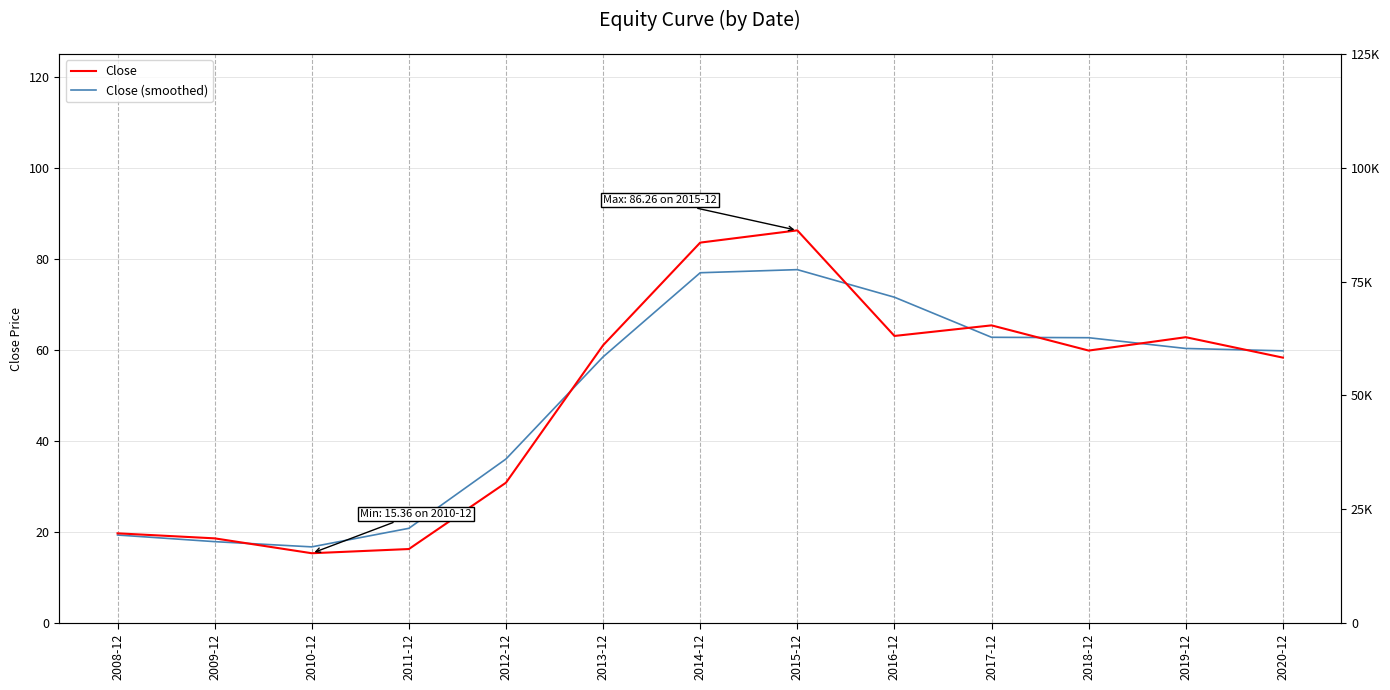

What is the spread (max minus min) of values at 2018-12?

2.8